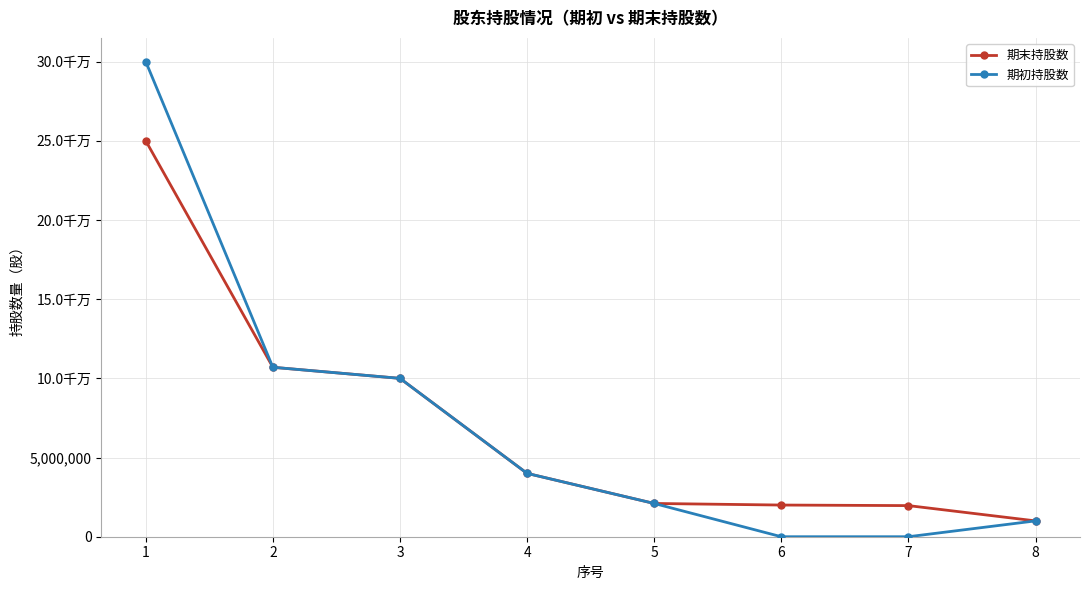

What are all the series names shown in the legend?

期末持股数, 期初持股数